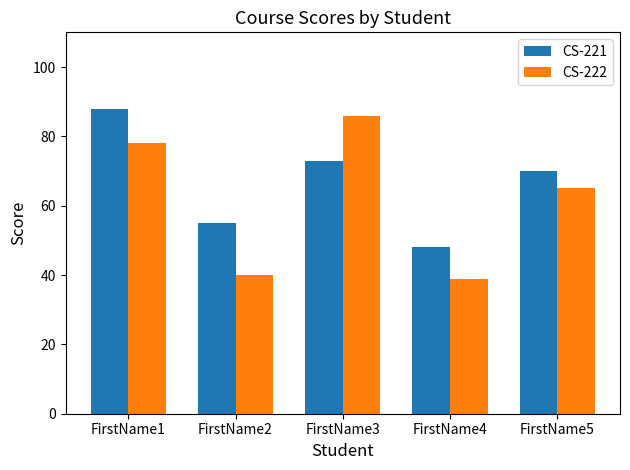

At which label does CS-222 first exceed 65?

FirstName1